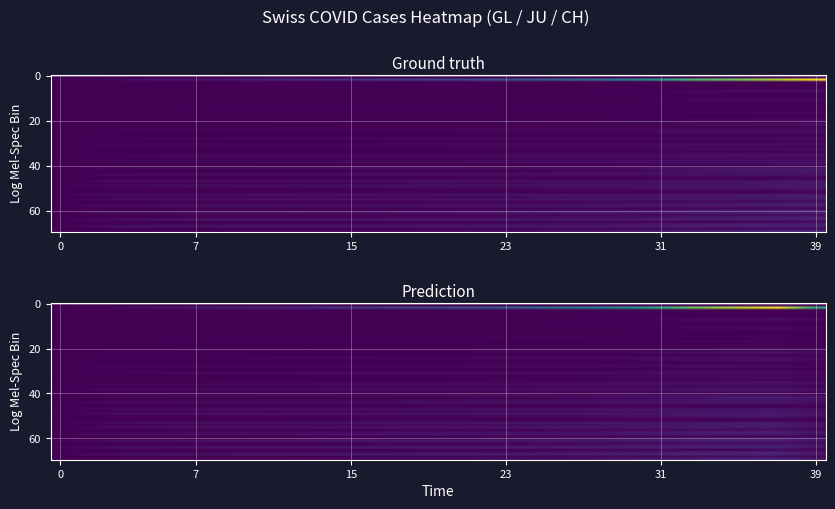

Count the number of categories in the chart.

40